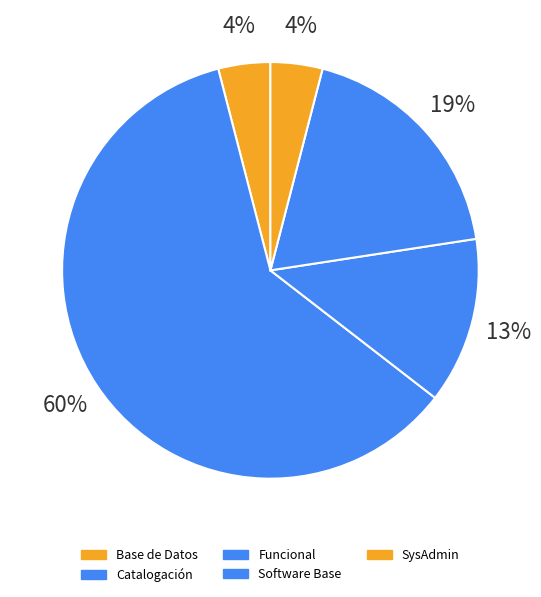

What is the majority slice?

Catalogación